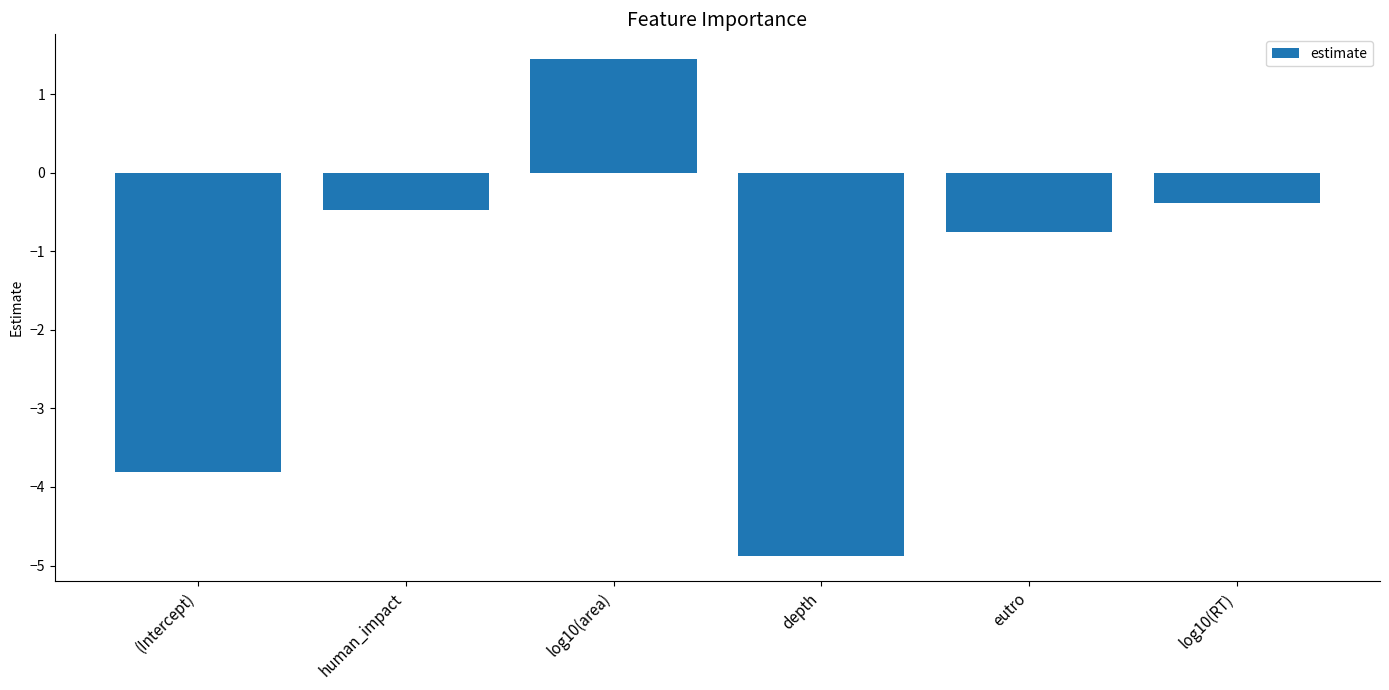

How many data points are less than 0?

5